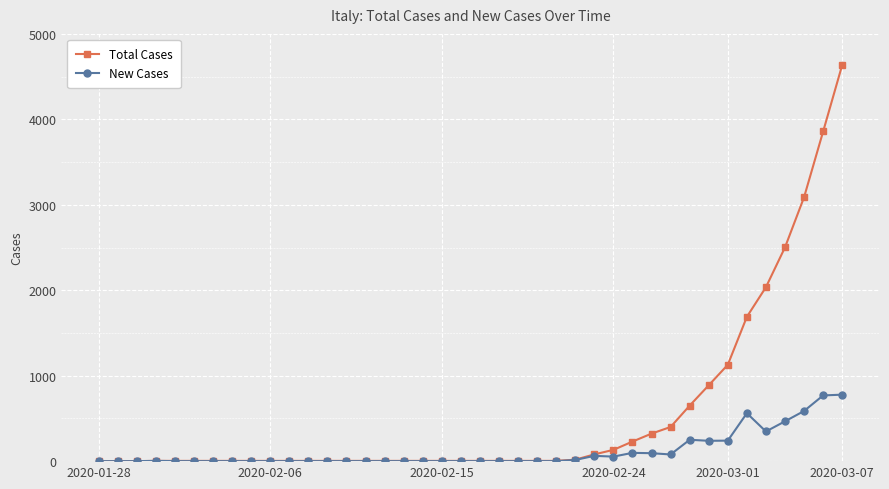

What is the maximum value shown in the chart?

4636